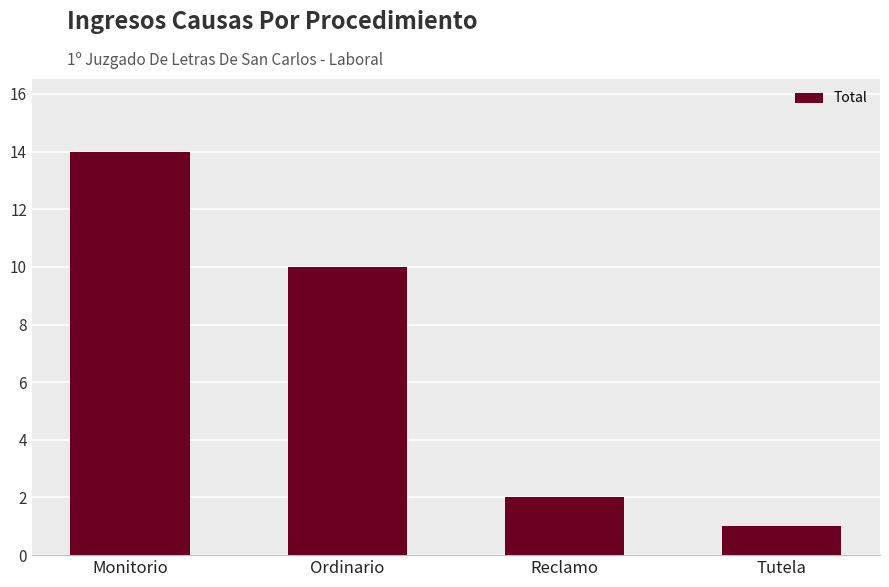

Does the chart contain stacked bars?

No